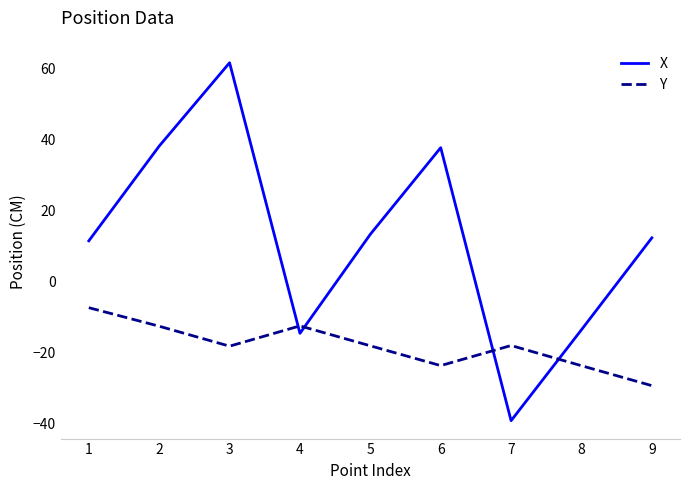

What are all the series names shown in the legend?

X, Y